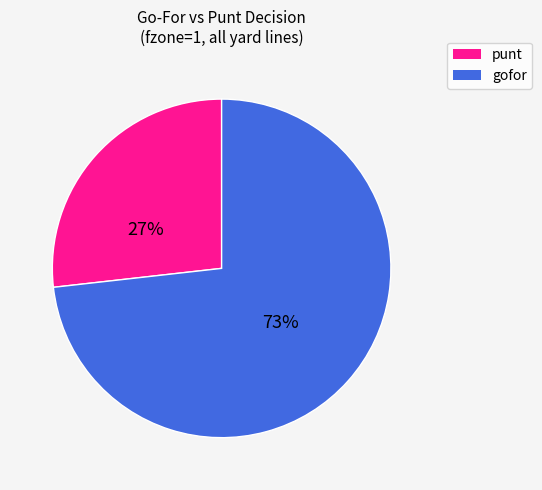

Is there any slice that represents more than half of the pie?

Yes